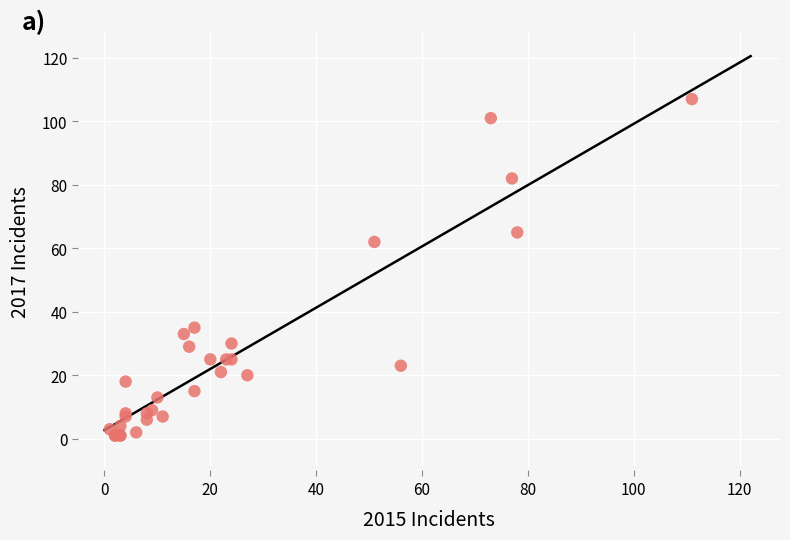

What Y value in the scatter plot is closest to 54?

62